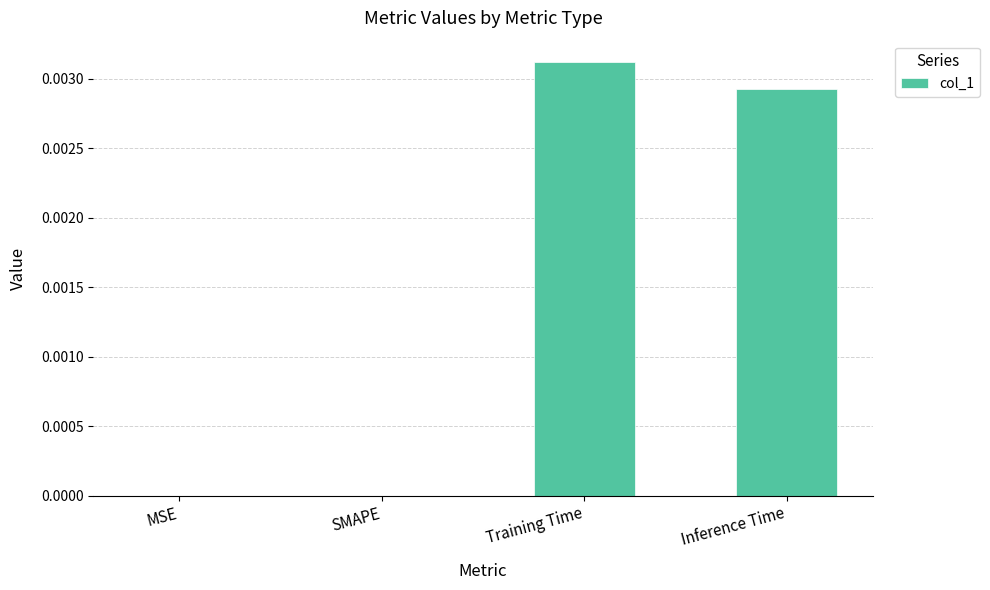

At which category does the chart reach its peak across all series?

Training Time